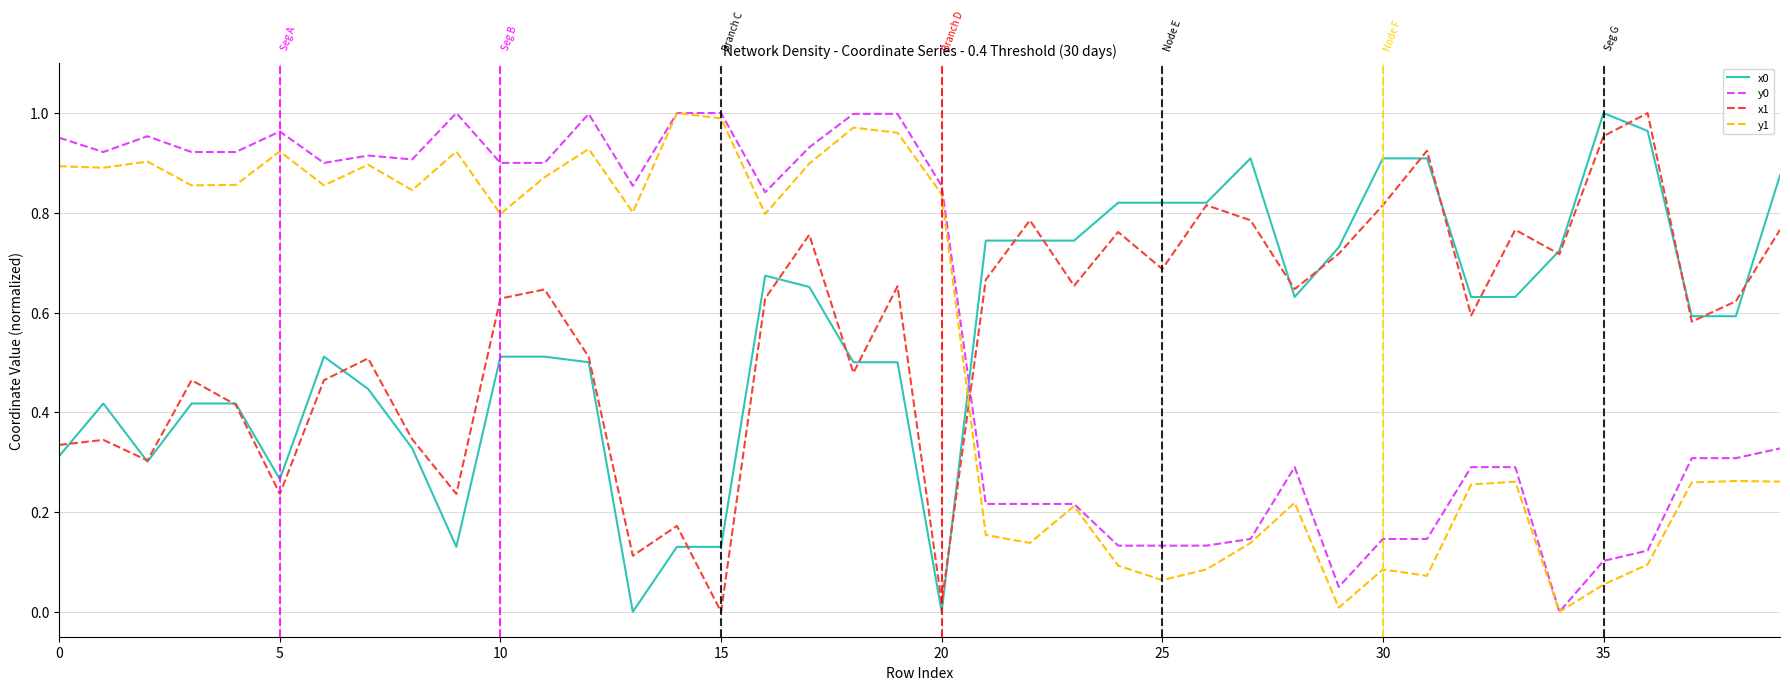

Which series ends up on top after the final intersection of y1 and x1?

x1